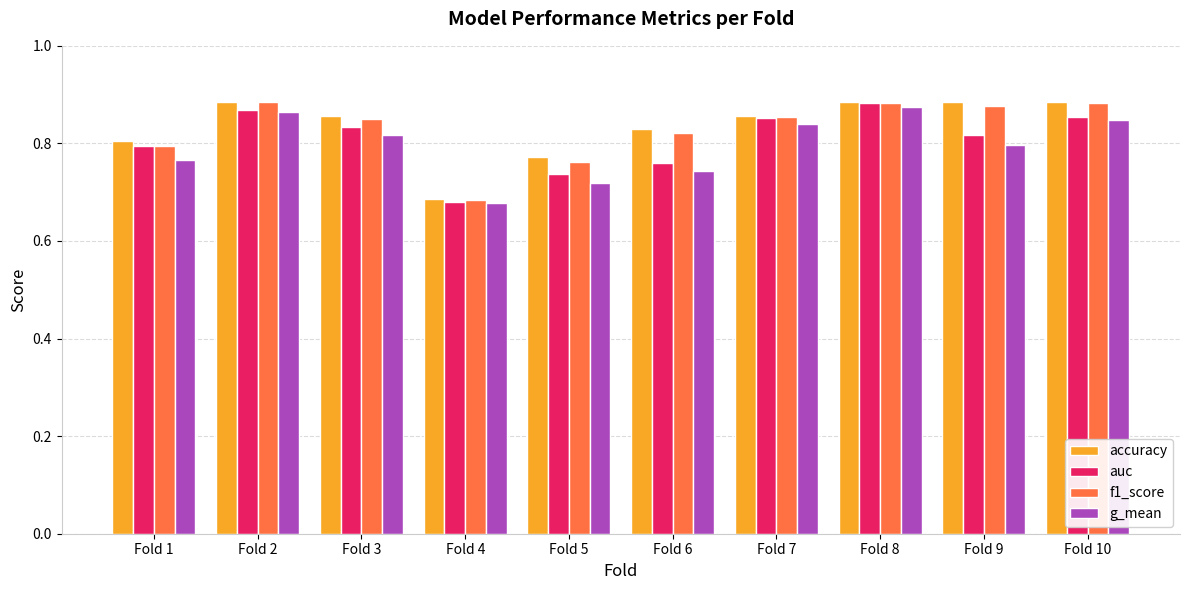

Count the f1_score values in the range 0 to 1.

10